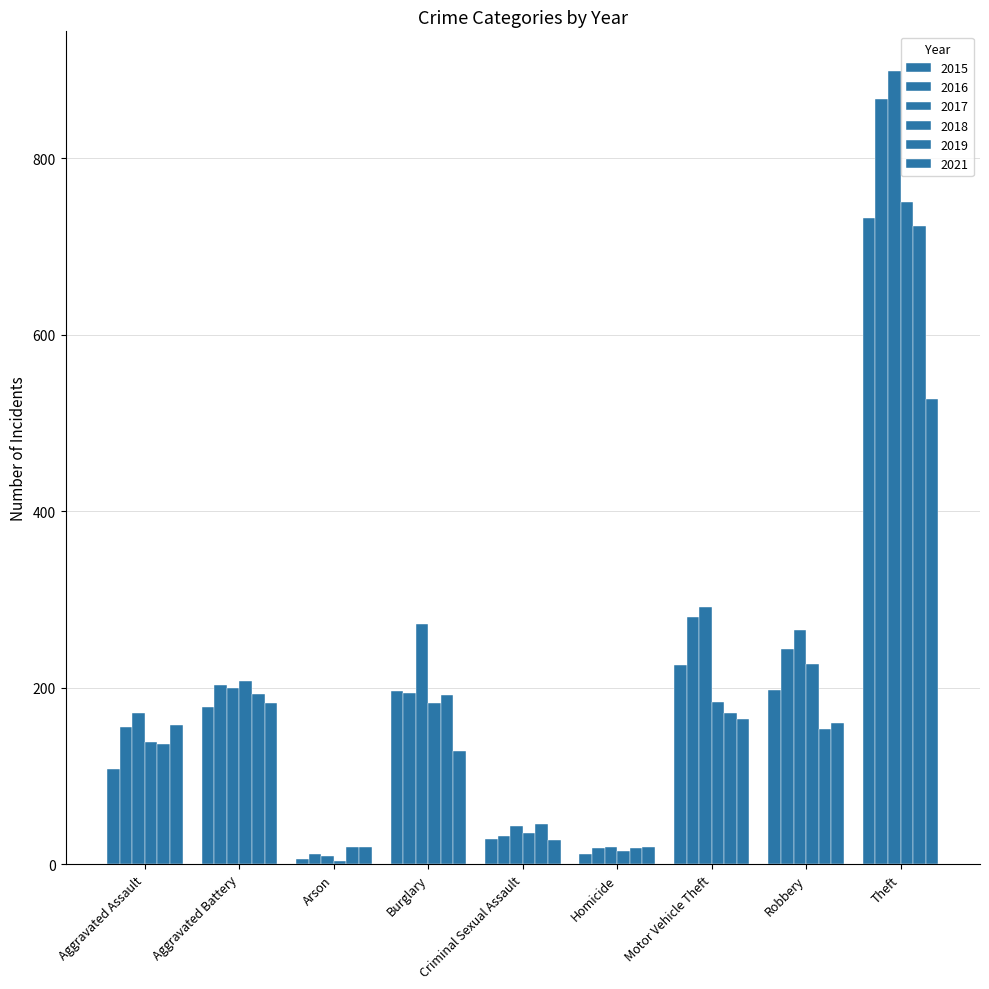

Which series changed the most between Aggravated Assault and Theft?

2017